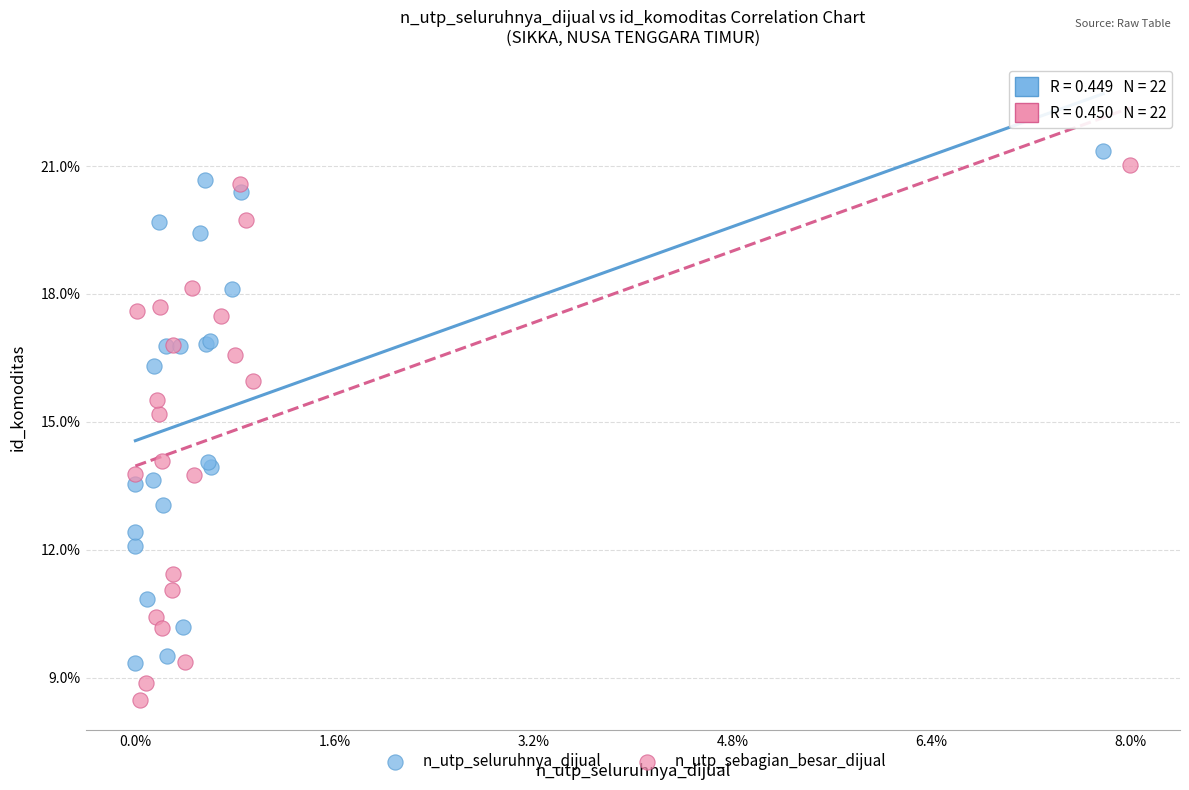

Which series contains the highest Y value?

n_utp_seluruhnya_dijual